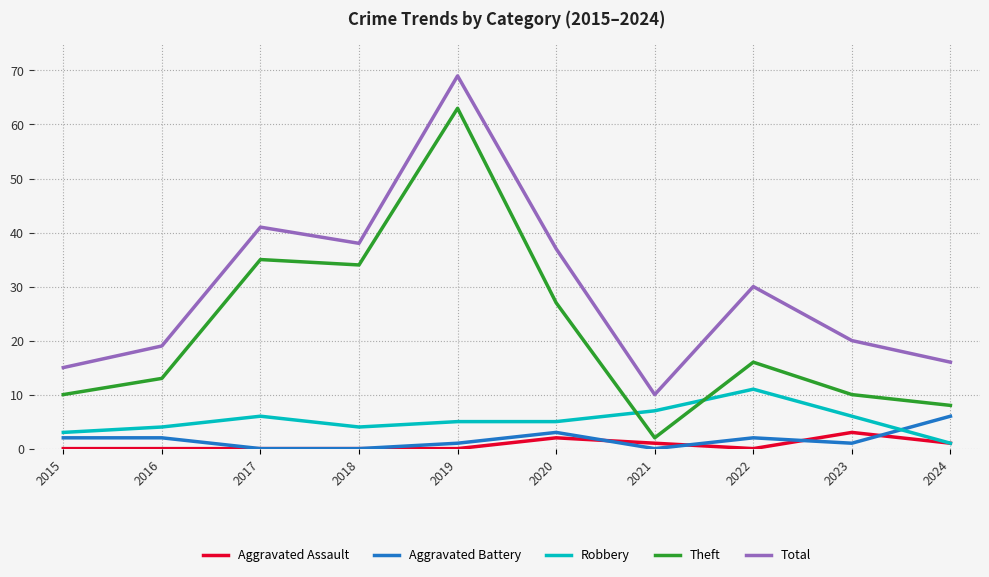

The value of Theft at 2020 is 27. True or false?

True